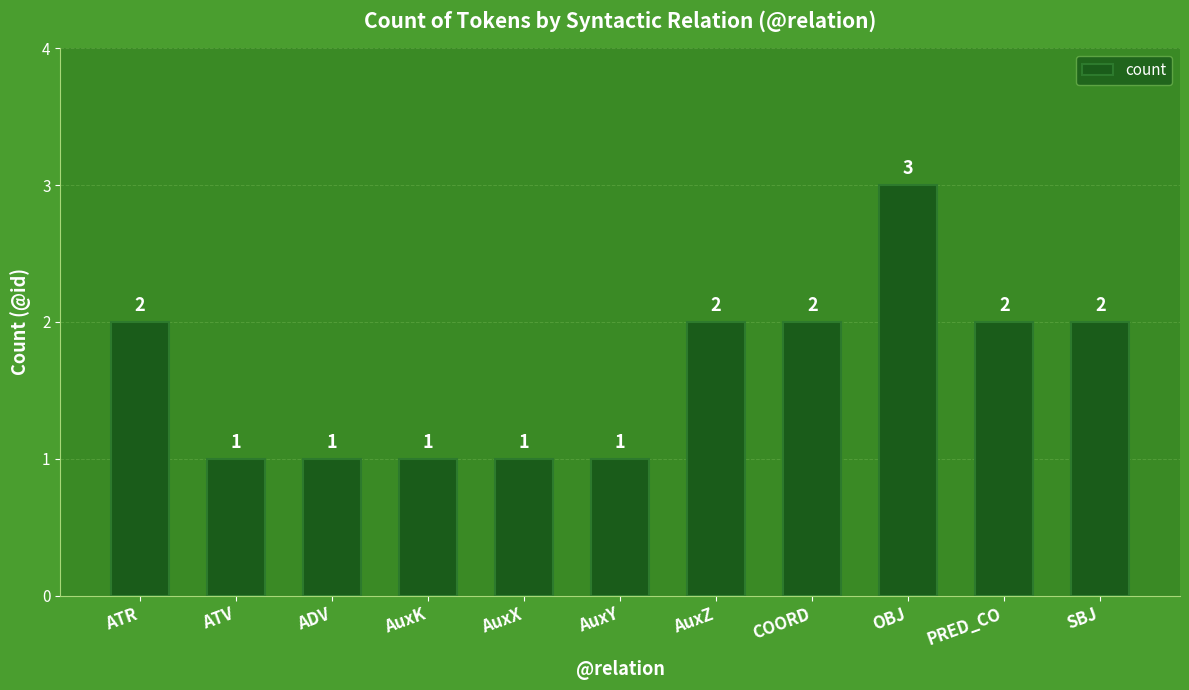

What is the greatest value displayed?

3